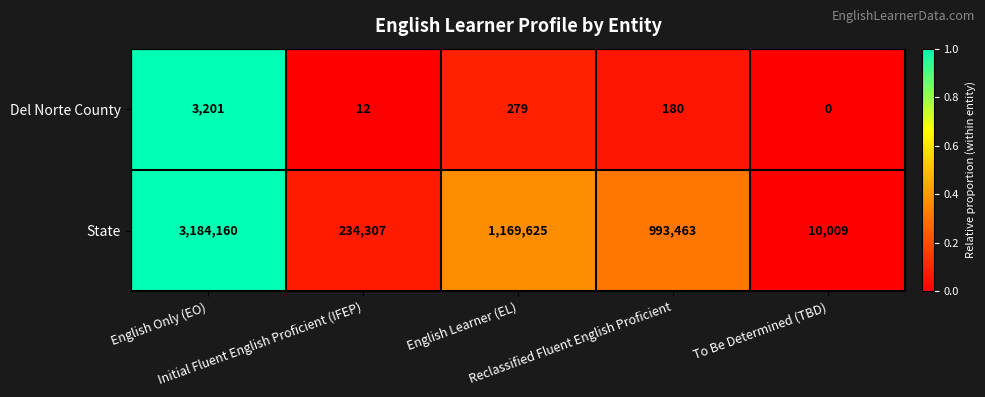

What is the average value of the State series?

1118313